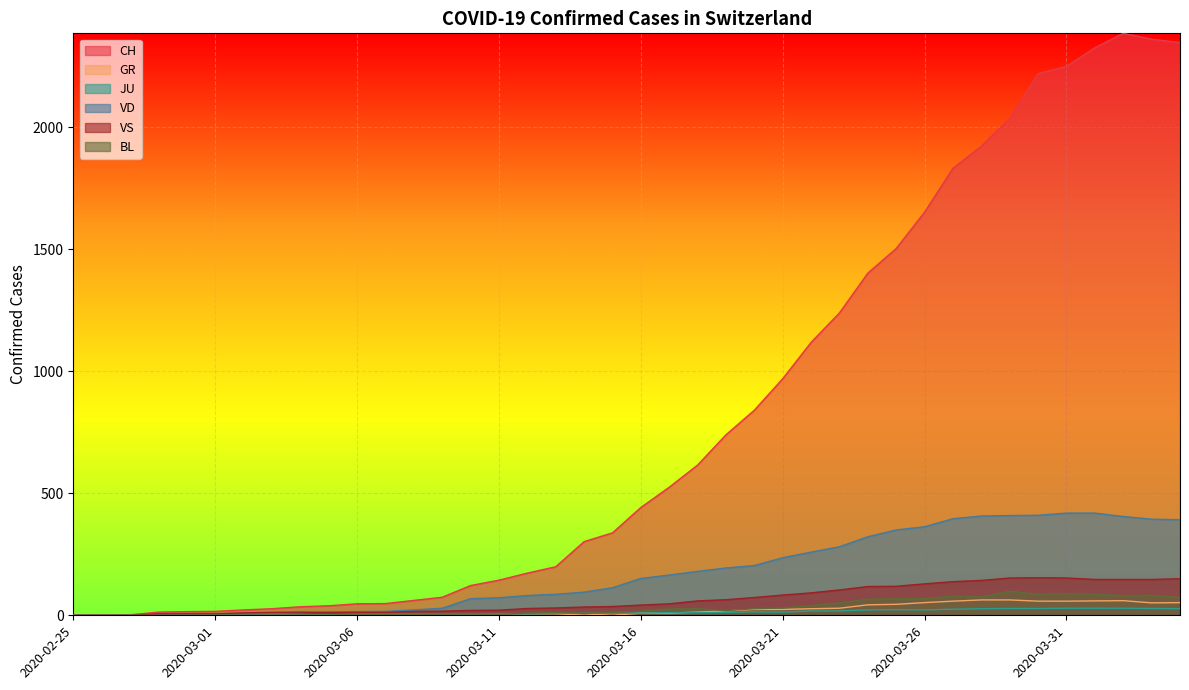

Rank the categories by CH value from highest to lowest.

2020-04-02, 2020-04-03, 2020-04-04, 2020-04-01, 2020-03-31, 2020-03-30, 2020-03-29, 2020-03-28, 2020-03-27, 2020-03-26, 2020-03-25, 2020-03-24, 2020-03-23, 2020-03-22, 2020-03-21, 2020-03-20, 2020-03-19, 2020-03-18, 2020-03-17, 2020-03-16, 2020-03-15, 2020-03-14, 2020-03-13, 2020-03-12, 2020-03-11, 2020-03-10, 2020-03-09, 2020-03-08, 2020-03-07, 2020-03-06, 2020-03-05, 2020-03-04, 2020-03-03, 2020-03-02, 2020-03-01, 2020-02-29, 2020-02-28, 2020-02-27, 2020-02-26, 2020-02-25